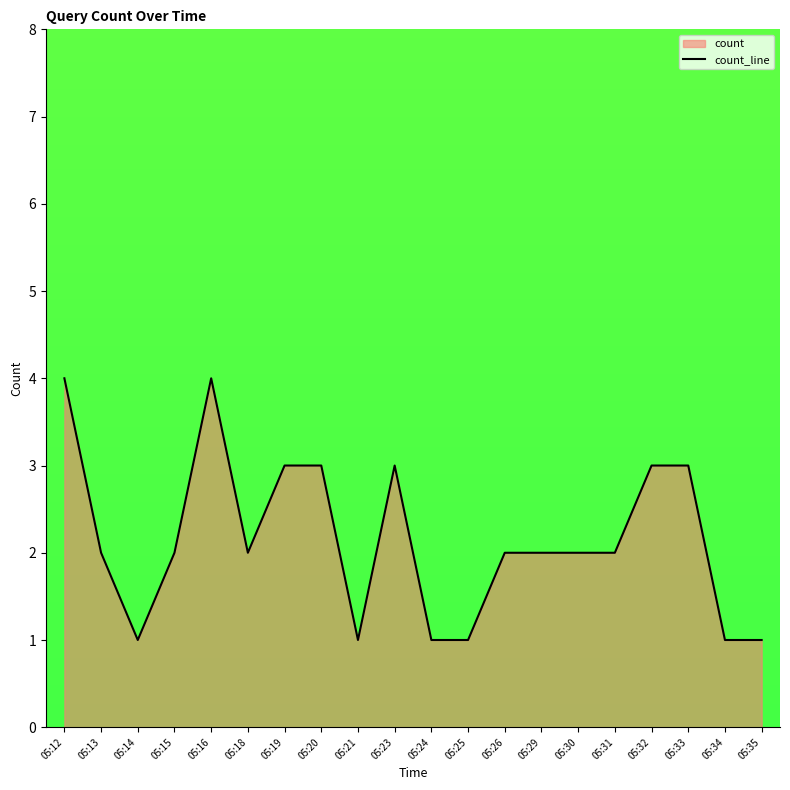

What is the value of the 10th point from the left?

3